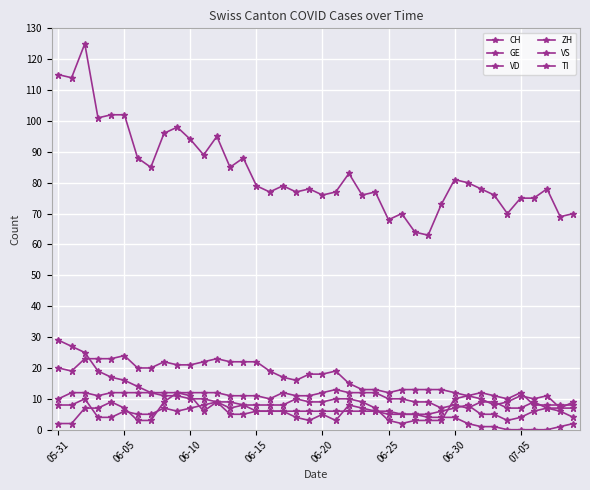

Rank the categories by CH value from lowest to highest.

28, 27, 25, 38, 26, 34, 39, 29, 35, 36, 20, 23, 33, 16, 18, 21, 24, 19, 32, 37, 15, 17, 31, 30, 22, 07-05, 13, 06-30, 14, 11, 10, 12, 8, 9, 06-15, 06-20, 06-25, 06-05, 05-31, 06-10